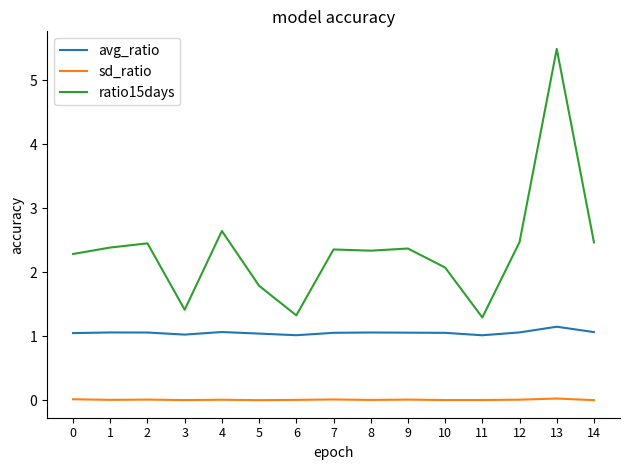

What is the sum of the ratio15days values at 3 and 13?

6.9